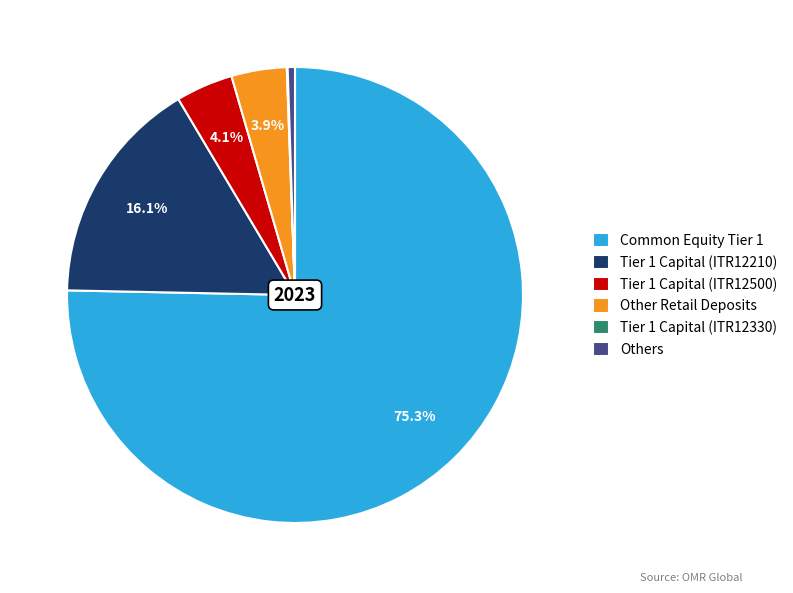

Which has a higher value, Common Equity Tier 1 or Tier 1 Capital (ITR12210)?

Common Equity Tier 1